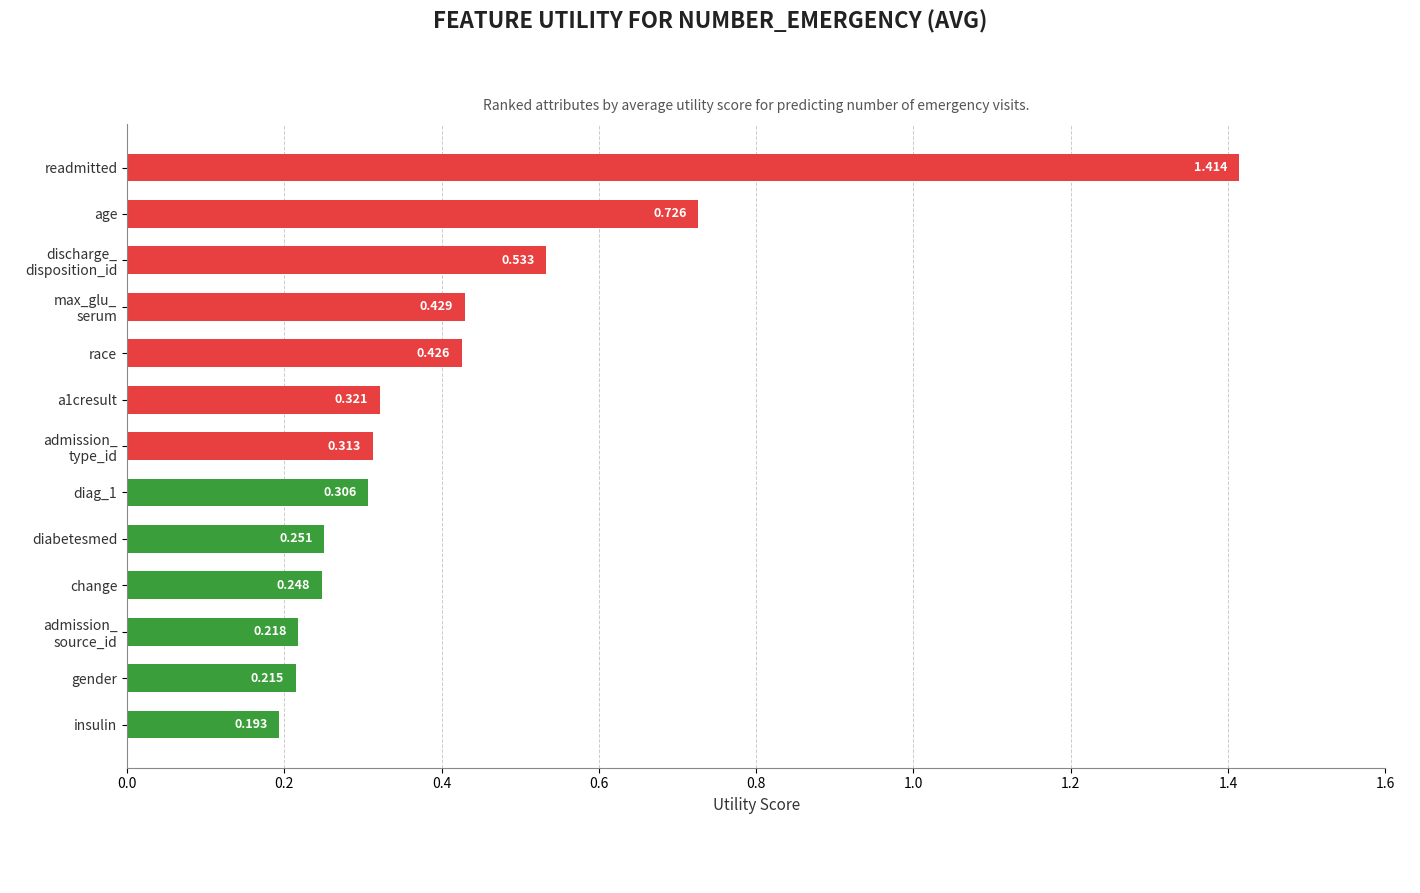

At which label is the value closest to 0?

insulin